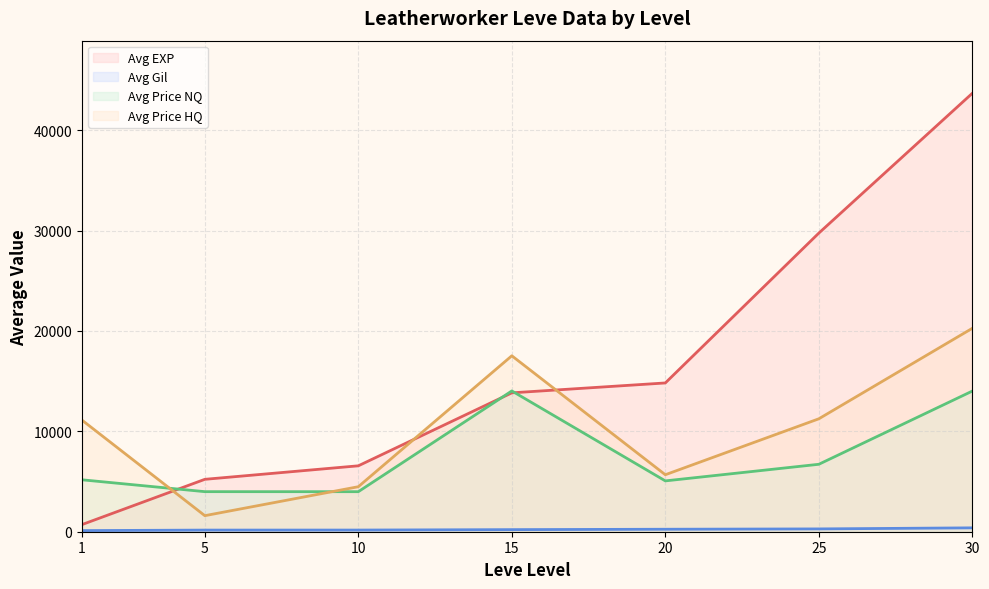

True or false: Avg Price NQ (line) has more than 0 interior local peaks.

True